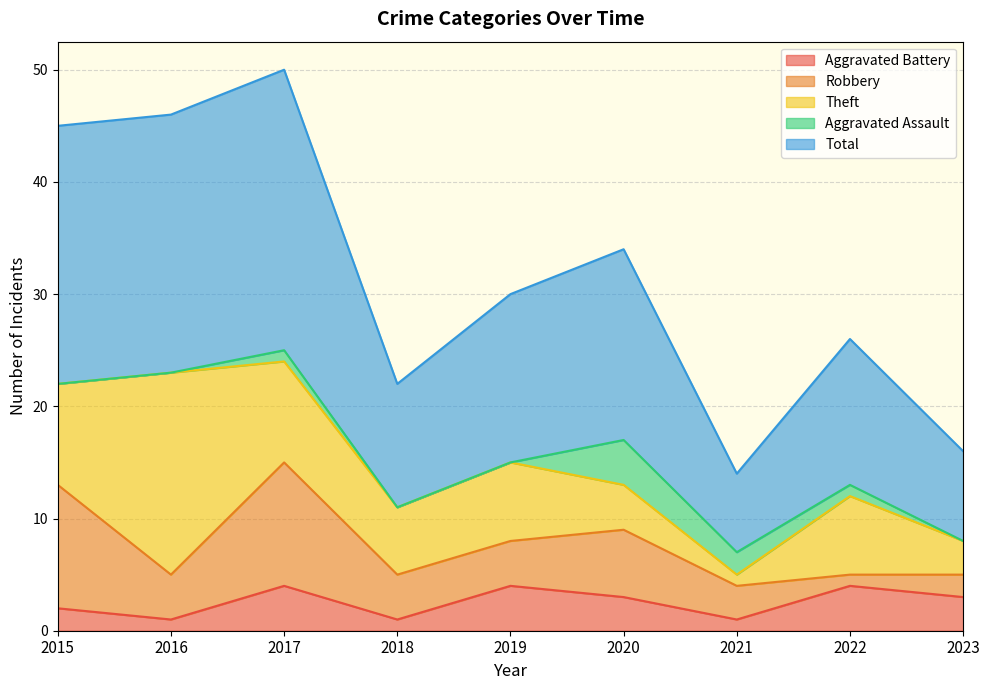

Reading right to left, extract all data points from this chart.

Aggravated Battery: 3	4	1	3	4	1	4	1	2
Robbery: 2	1	3	6	4	4	11	4	11
Theft: 3	7	1	4	7	6	9	18	9
Aggravated Assault: 0	1	2	4	0	0	1	0	0
Total: 8	13	7	17	15	11	25	23	23